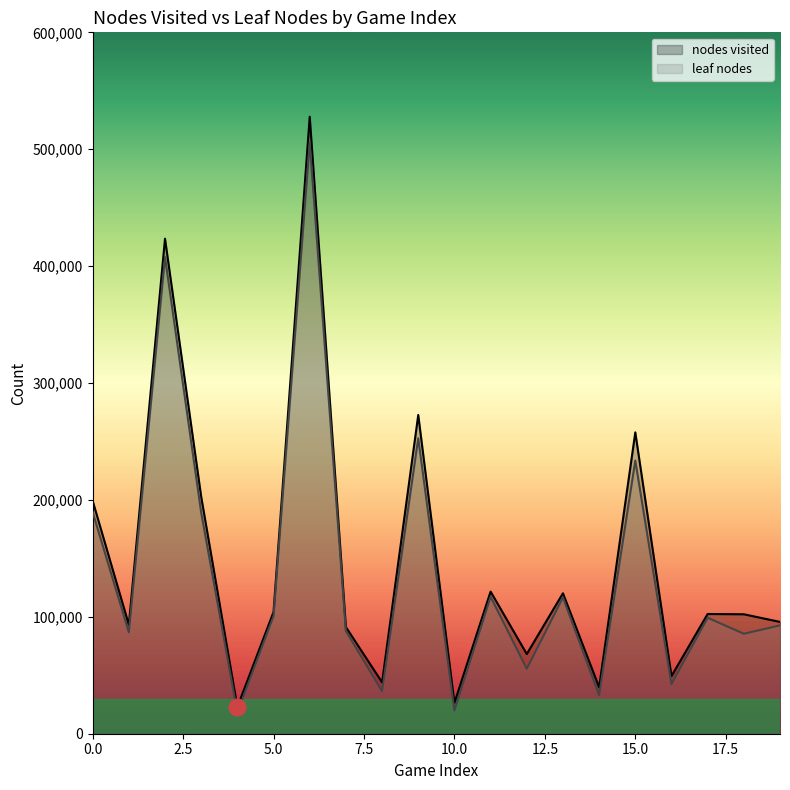

At which category is the sum across all series the highest?

6